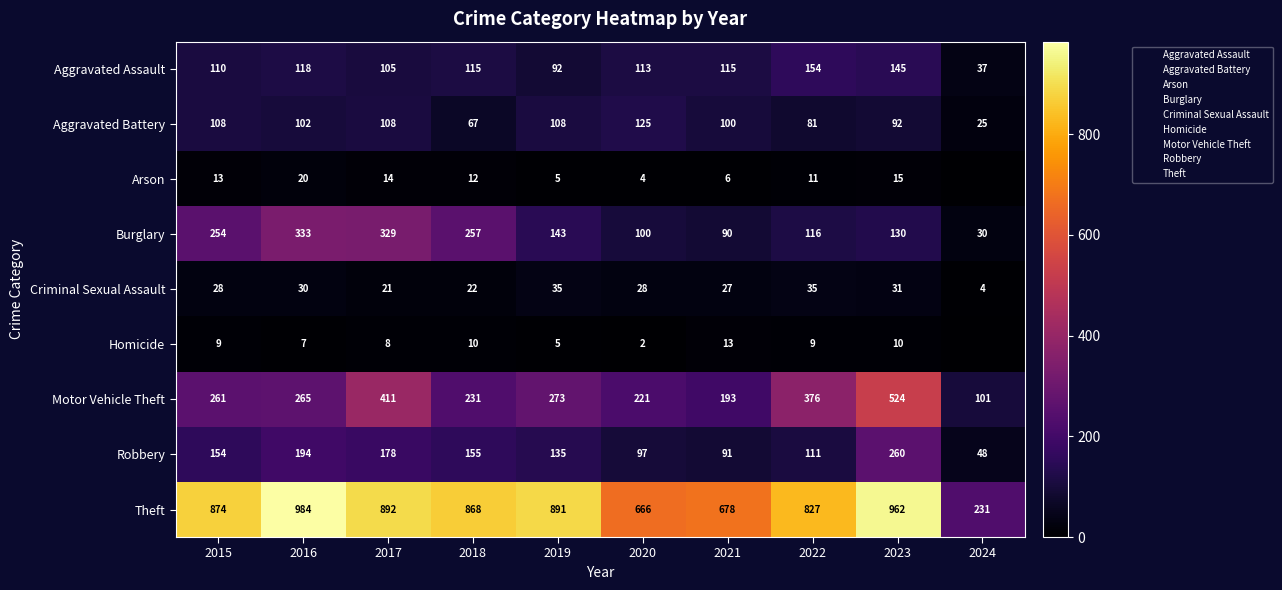

What is the greatest value displayed?

984